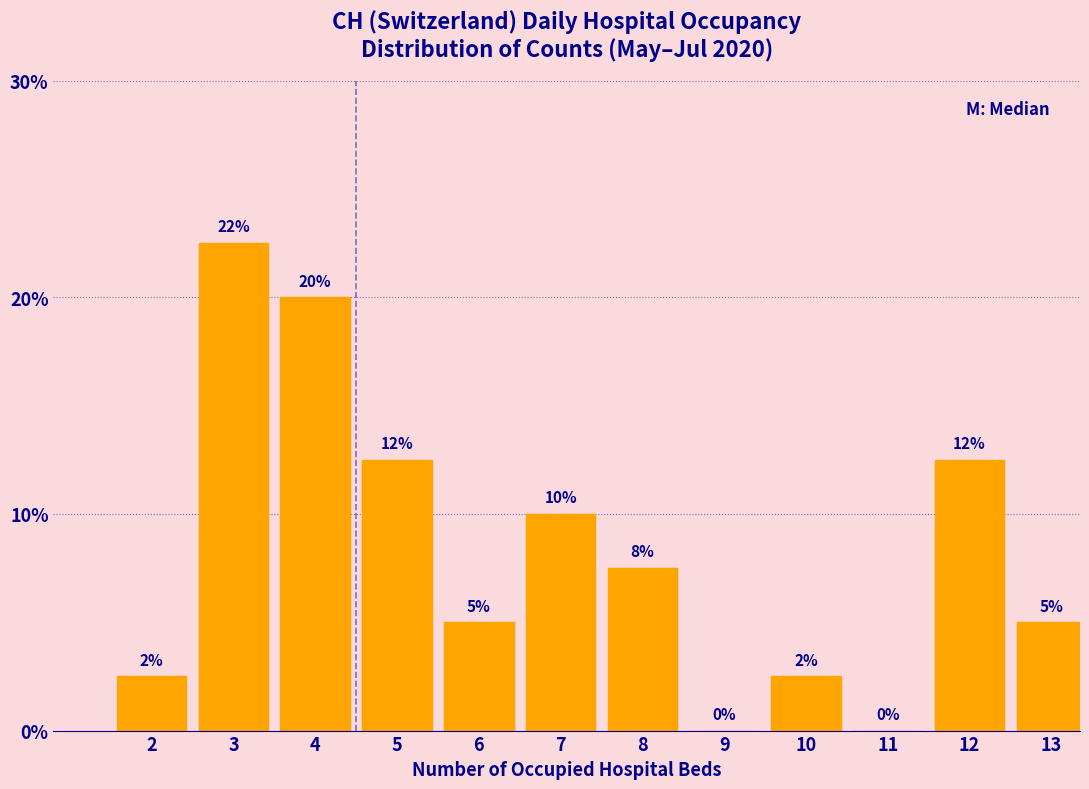

The chart shows a value of 3.2 at 13. True or false?

False